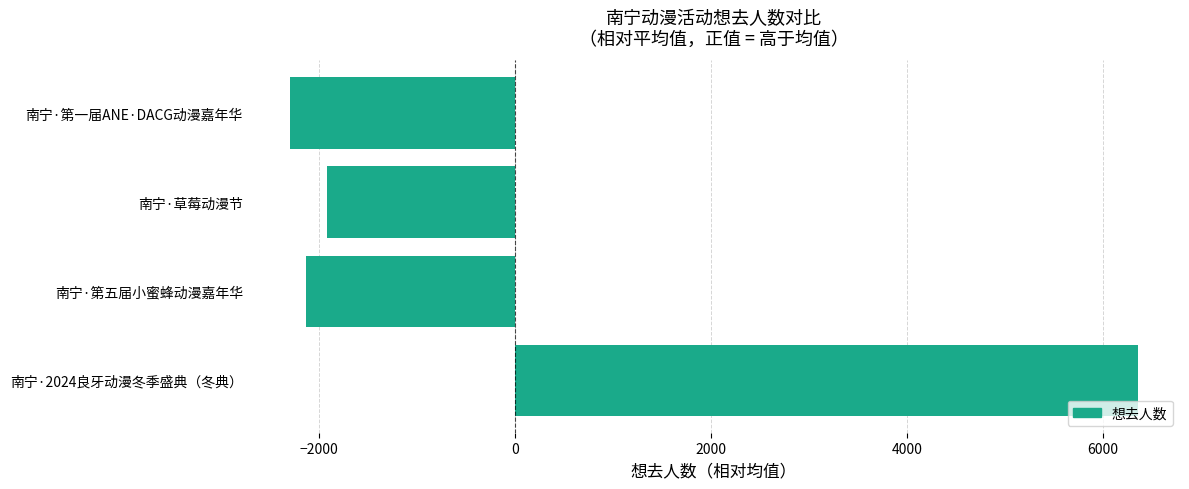

Count the number of values greater than -1922.

1